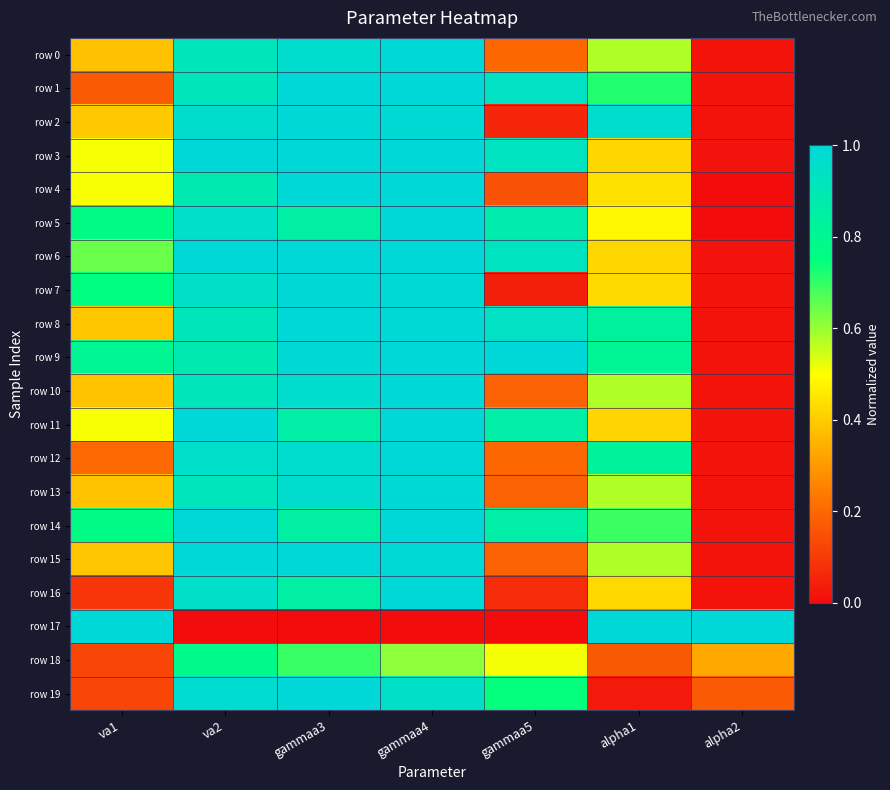

What is the difference between the highest and lowest values at gammaa3?

1.0